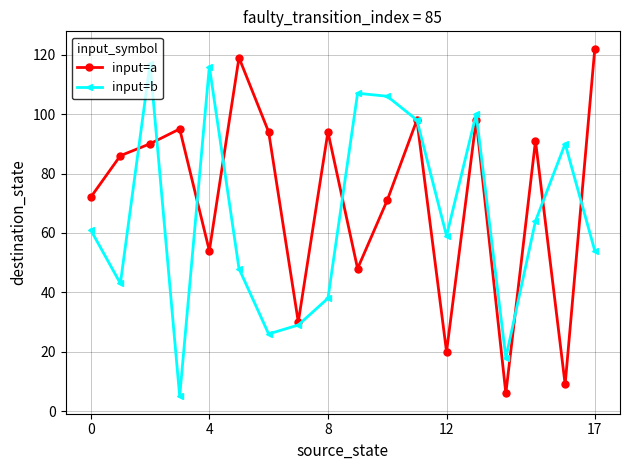

Which series has the largest total across all categories?

input=a